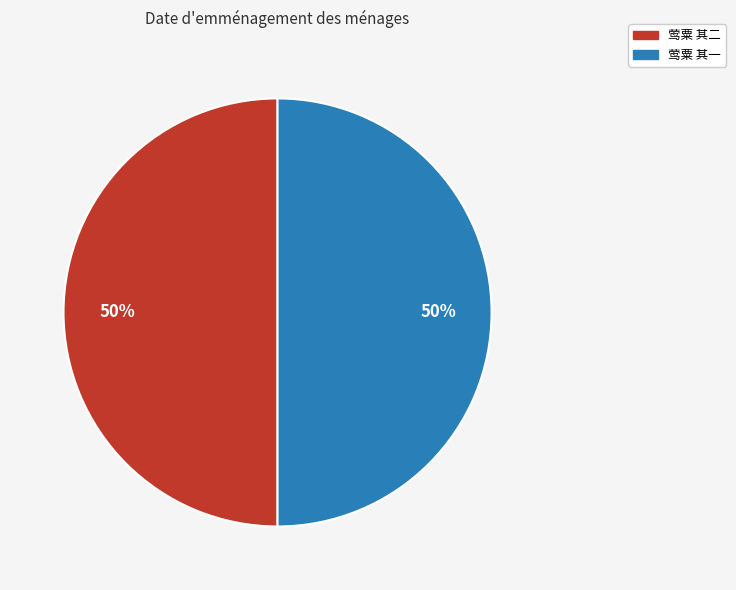

Approximately how many times larger is the value at 莺粟 其一 compared to 莺粟 其二?

1.0